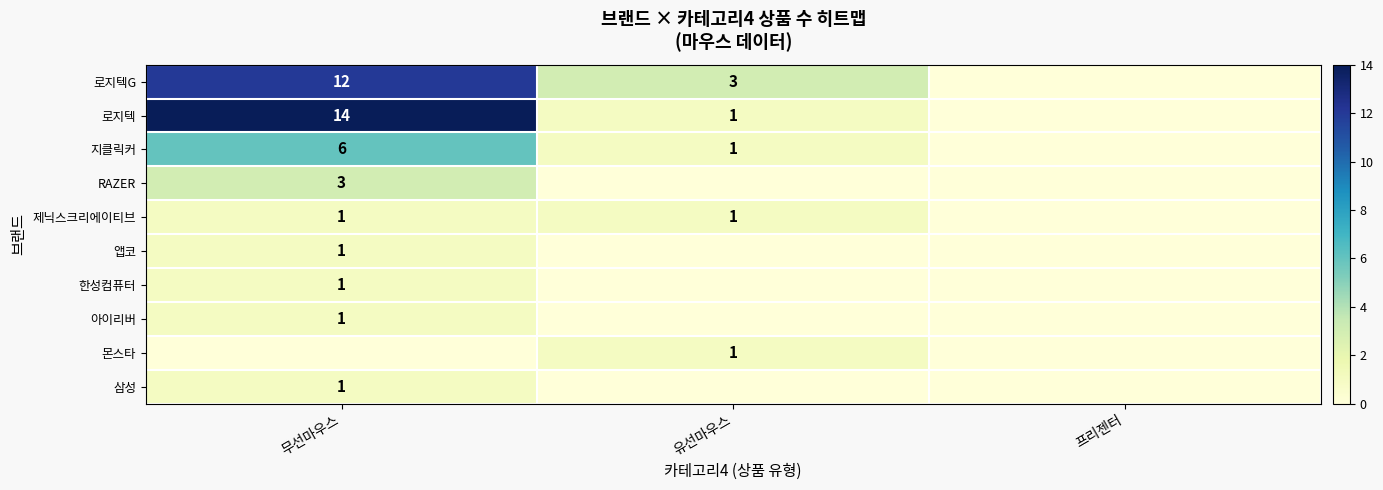

The value of 로지텍G at 무선마우스 is 6. True or false?

False